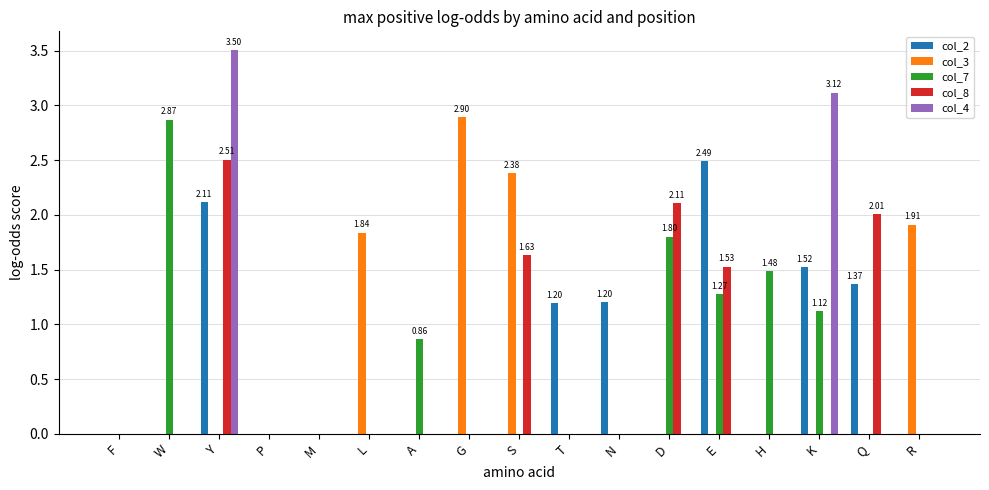

Are the bars horizontal?

No